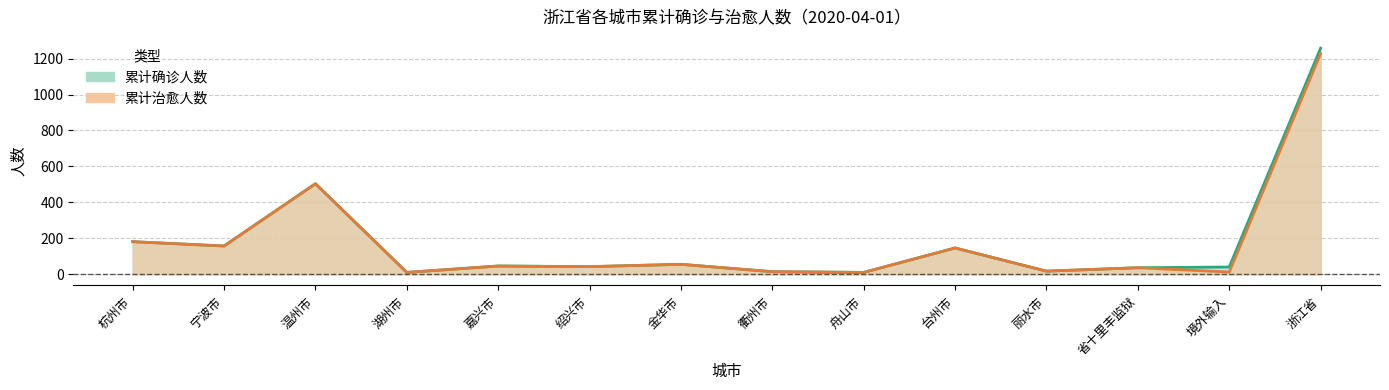

What is the greatest value displayed?

1258